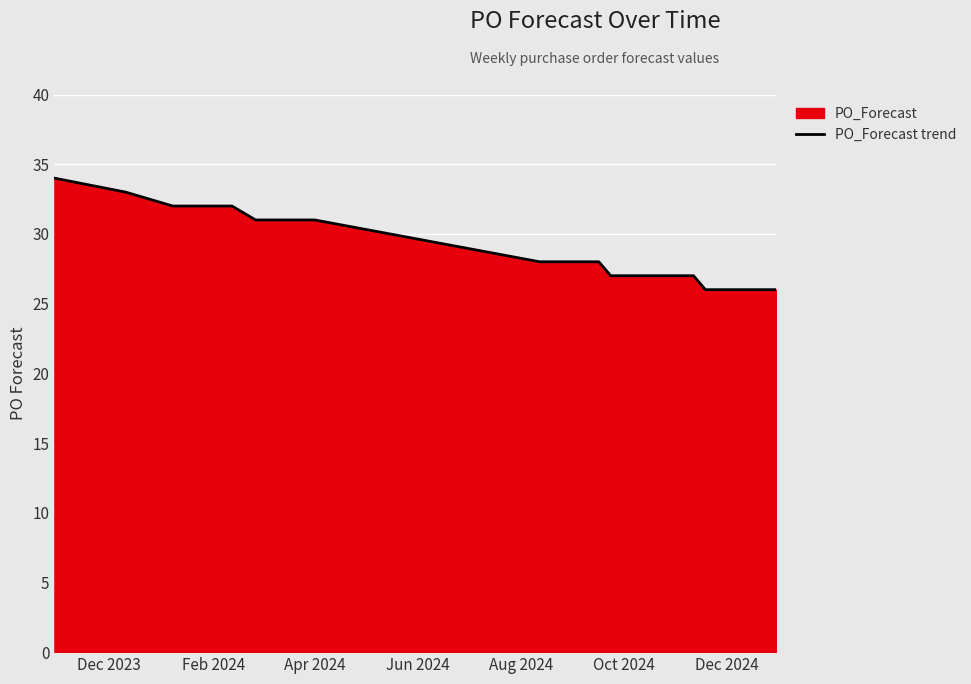

What is the maximum value shown in the chart?

34